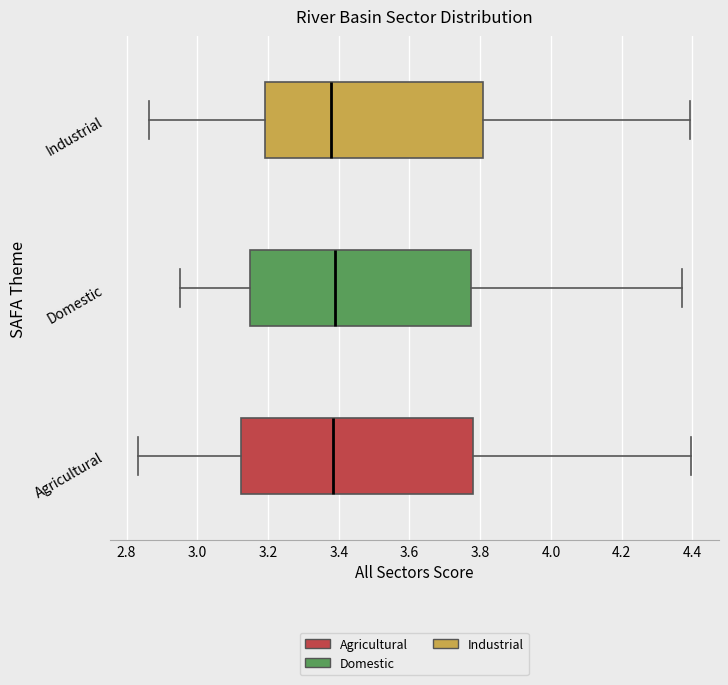

Reading bottom to top, transcribe this box plot: for each box, give where its median line is, the range the box spans, and where its two whiskers end, as read against the x-axis. The values are not printed on the chart, so give them approximately, as read against the axis.

Agricultural: median 3.38, box 3.12 to 3.78, whiskers 2.84 to 4.40
Domestic: median 3.38, box 3.14 to 3.78, whiskers 2.96 to 4.38
Industrial: median 3.38, box 3.20 to 3.80, whiskers 2.86 to 4.40